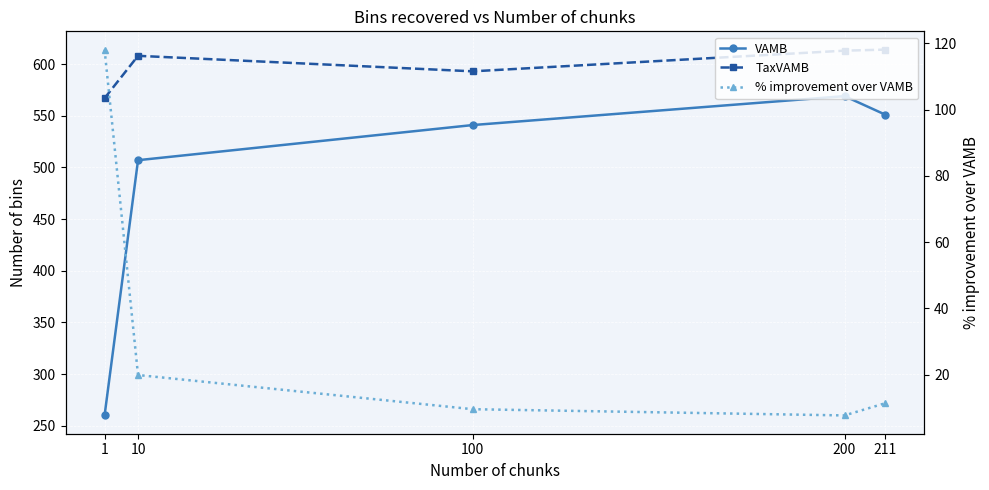

The value of VAMB at 100 is 908.7. True or false?

False